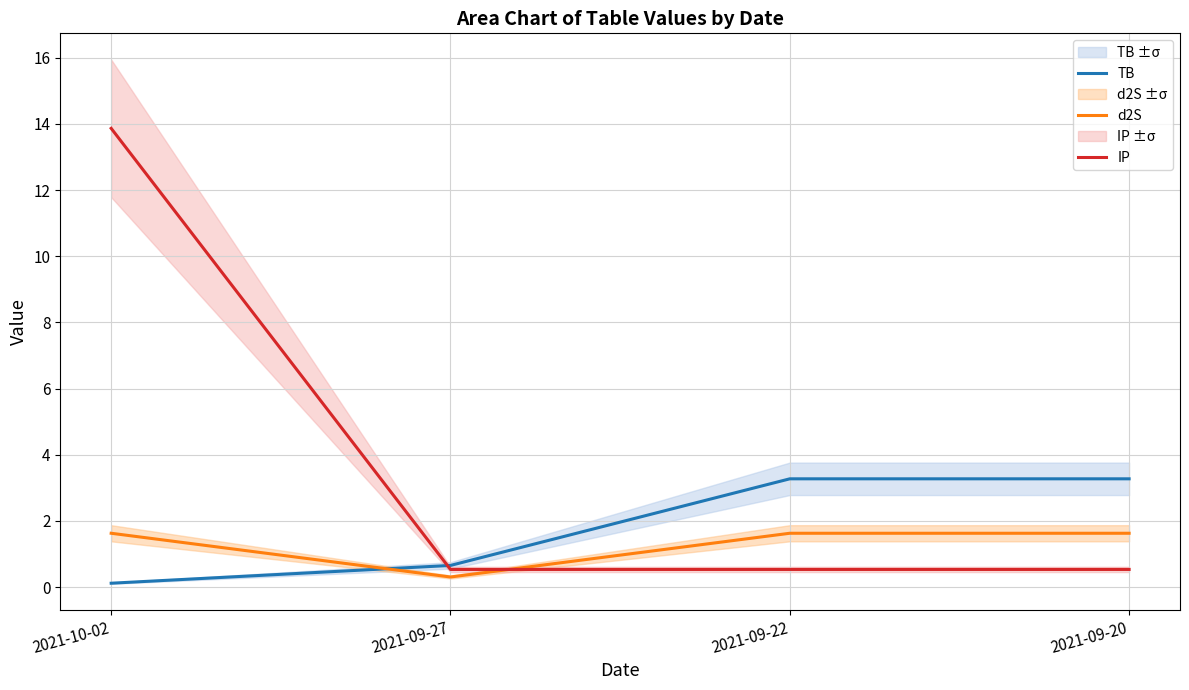

What is the average value of the IP series?

3.9